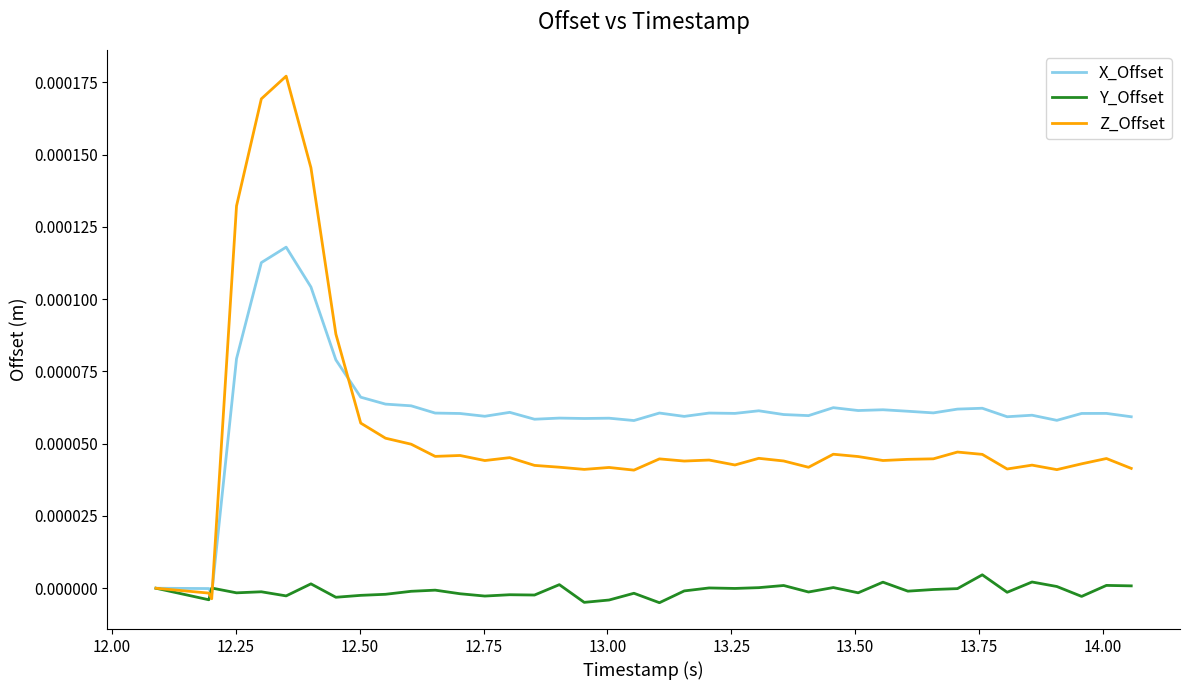

Which series has the widest spread of values?

Z_Offset